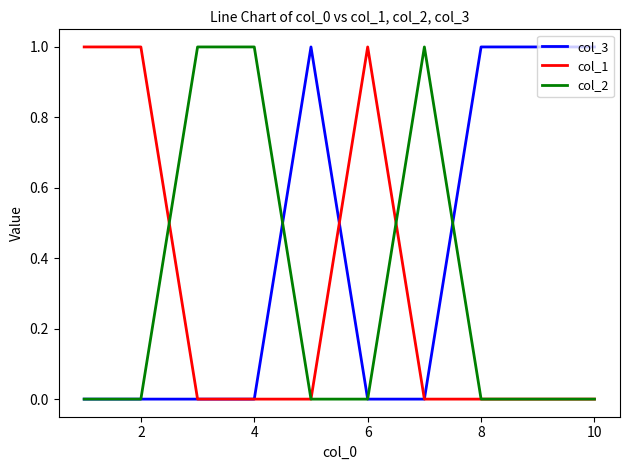

What is the highest value of the col_1 series?

1